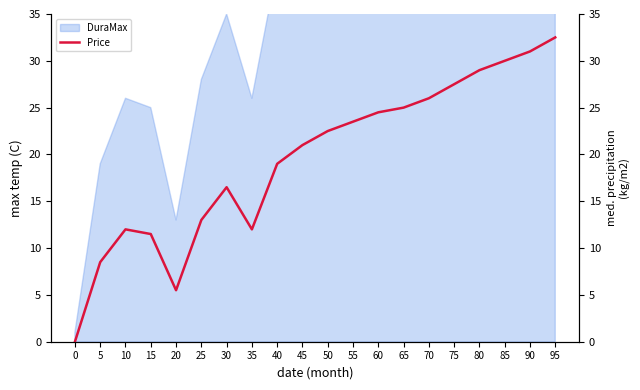

At which category does the chart reach its peak across all series?

95